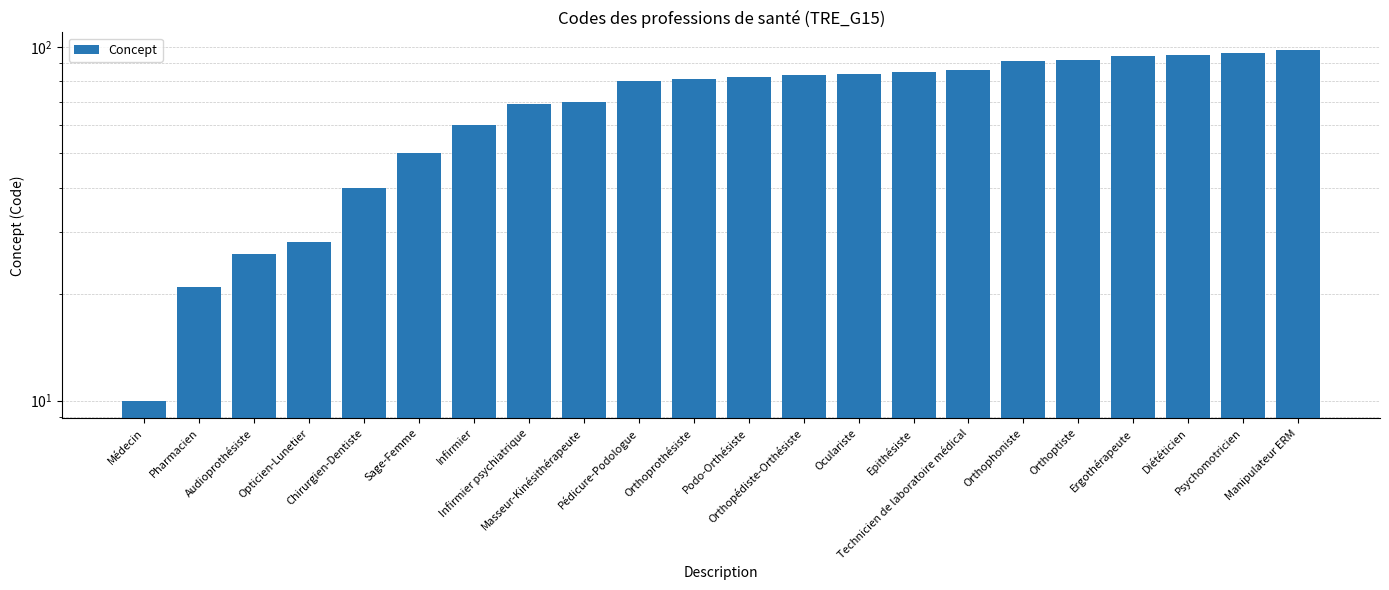

What is the difference between the values at Epithésiste and Diététicien?

10